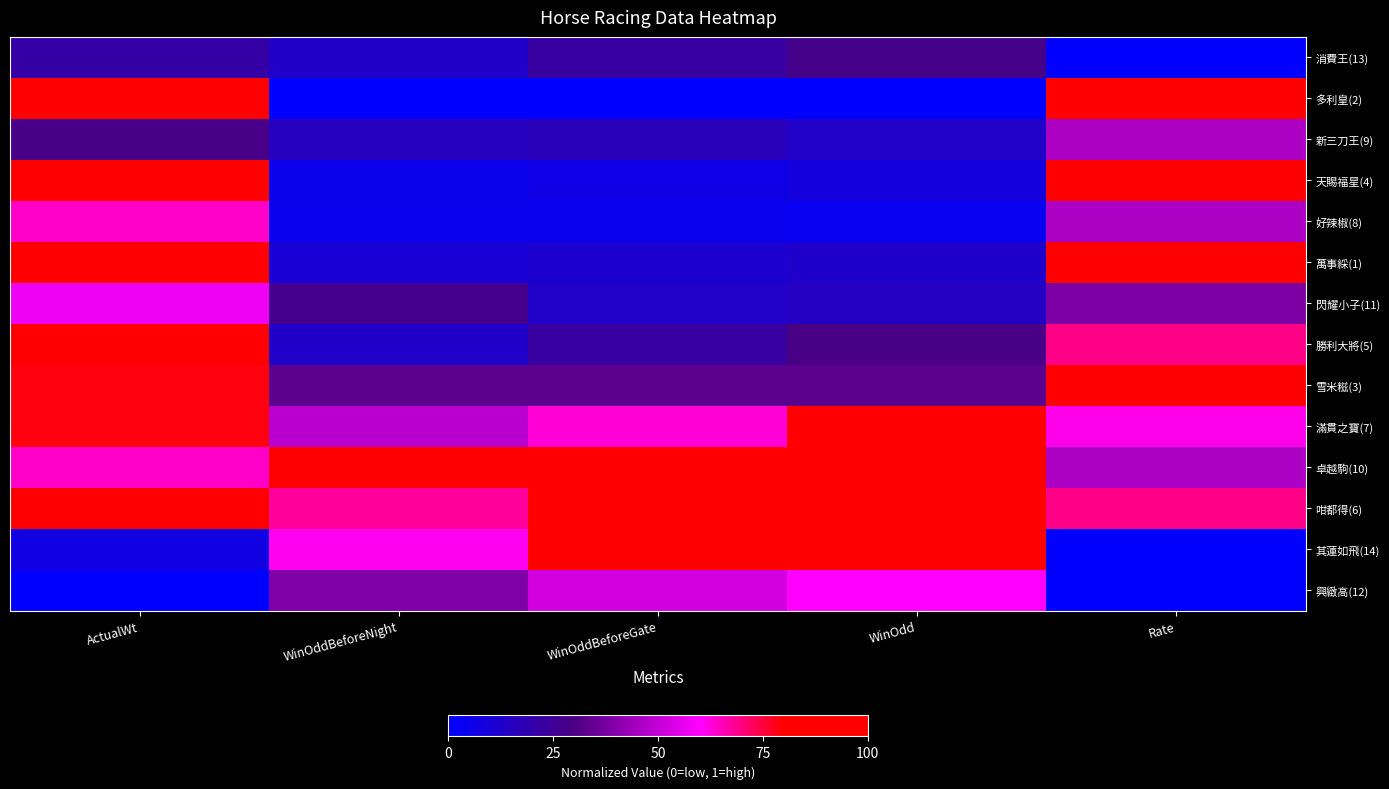

At which category is the sum across all series the highest?

ActualWt